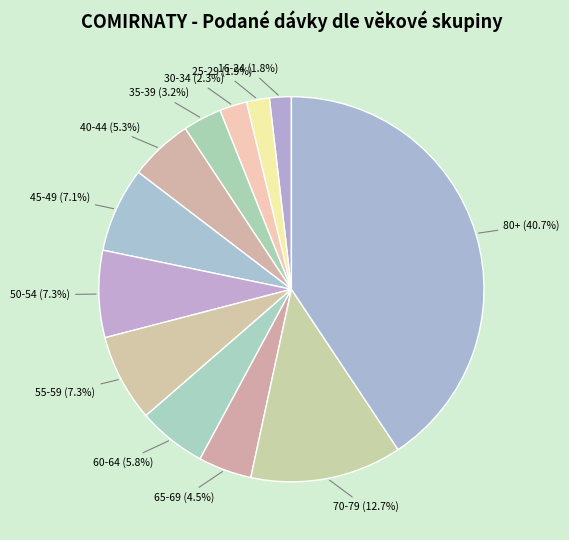

To the nearest percent, what percentage of the pie is 55-59?

7%